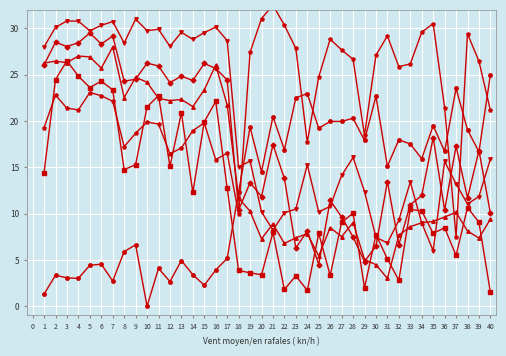

Which series ends up on top after the final intersection of col_18 and col_13?

col_18